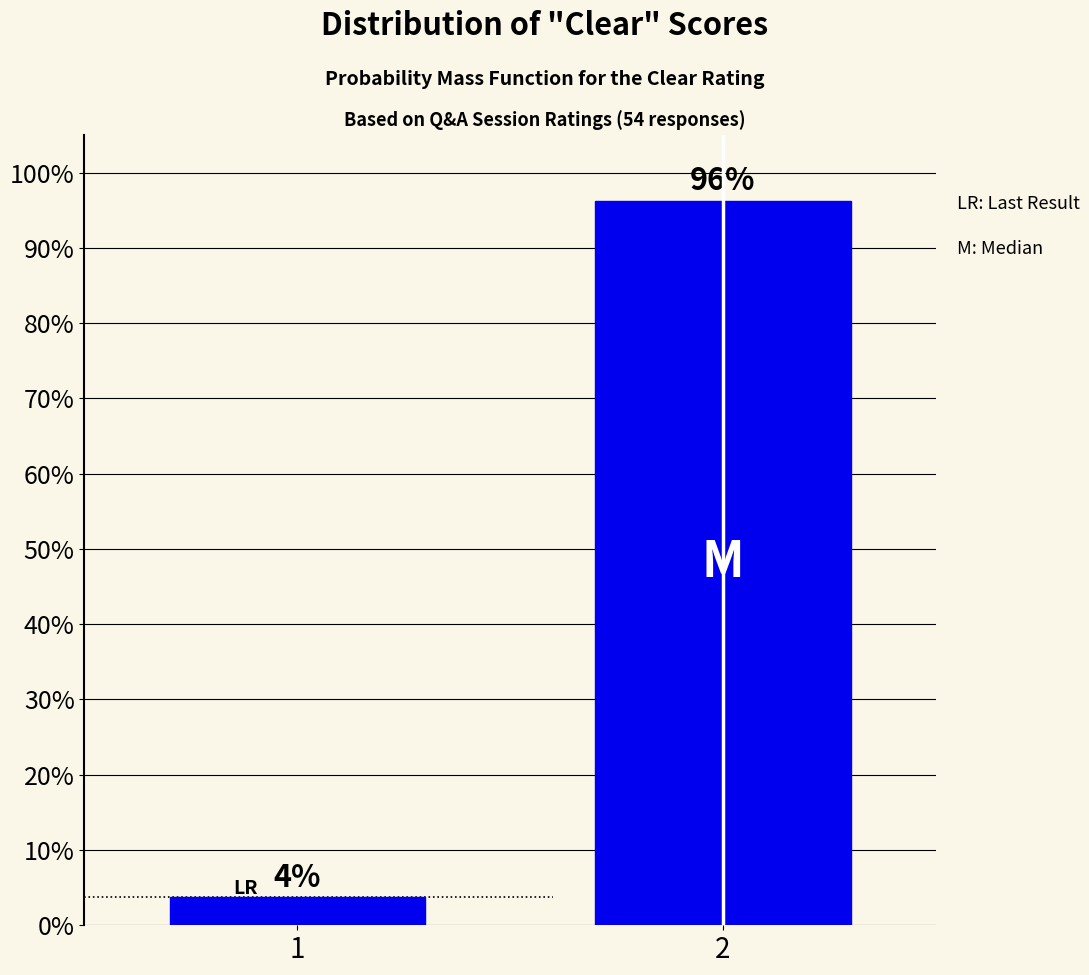

Does the chart contain any negative values?

No